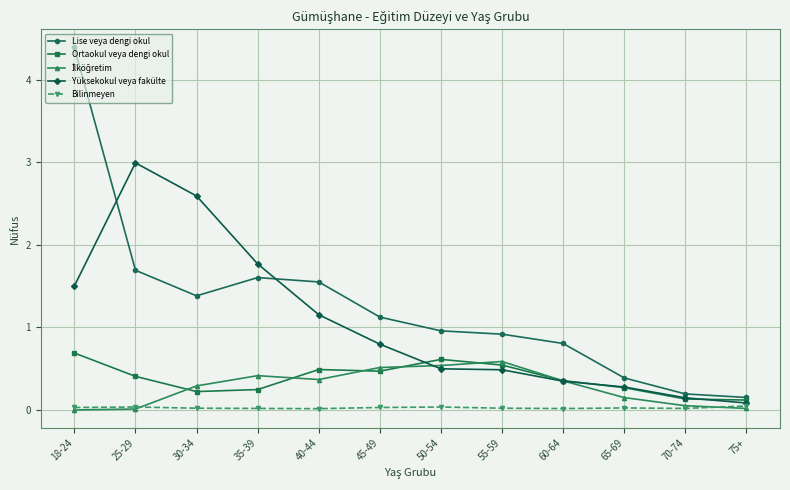

Is it true that Lise veya dengi okul equals 0.5 at 40-44?

False